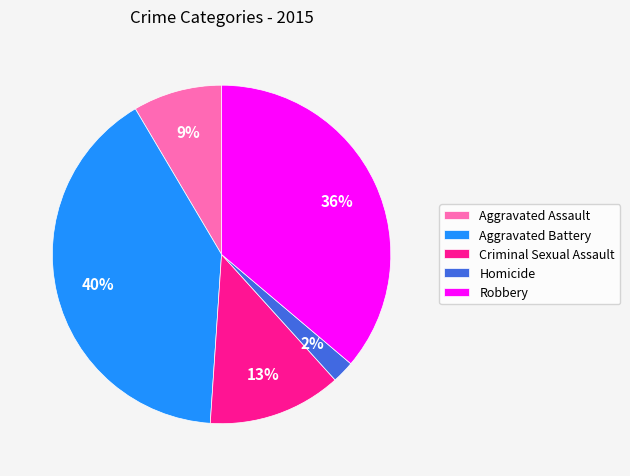

To the nearest percent, what percentage of the pie is Aggravated Assault?

9%